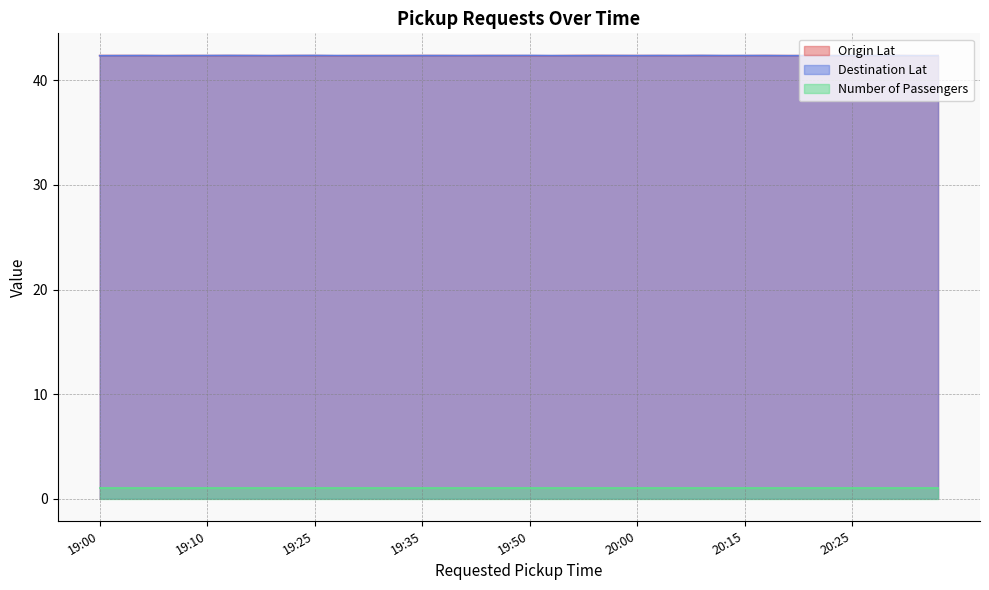

What is the value of the Destination Lat point at the 19th from the left?

42.4